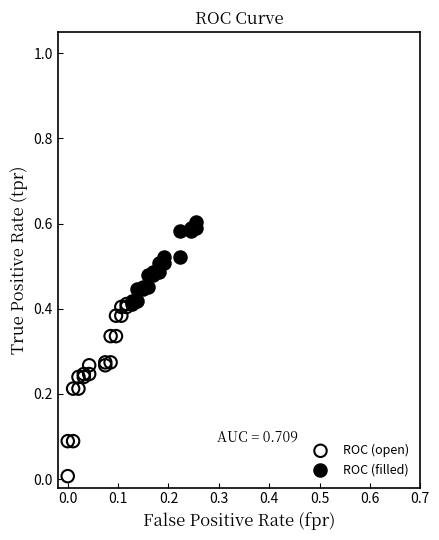

What are all the series names shown in the legend?

ROC (open), ROC (filled)